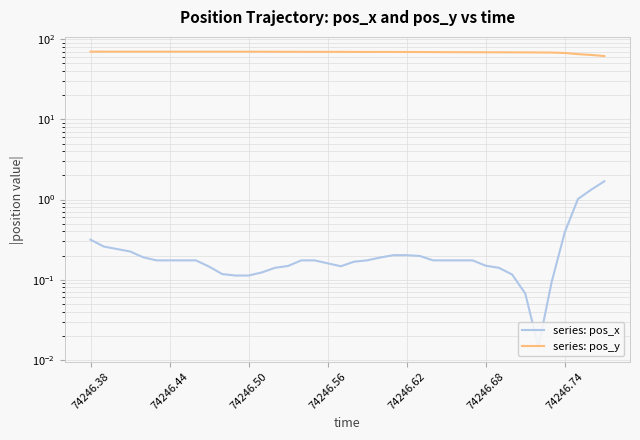

Which series has the largest total across all categories?

series: pos_y